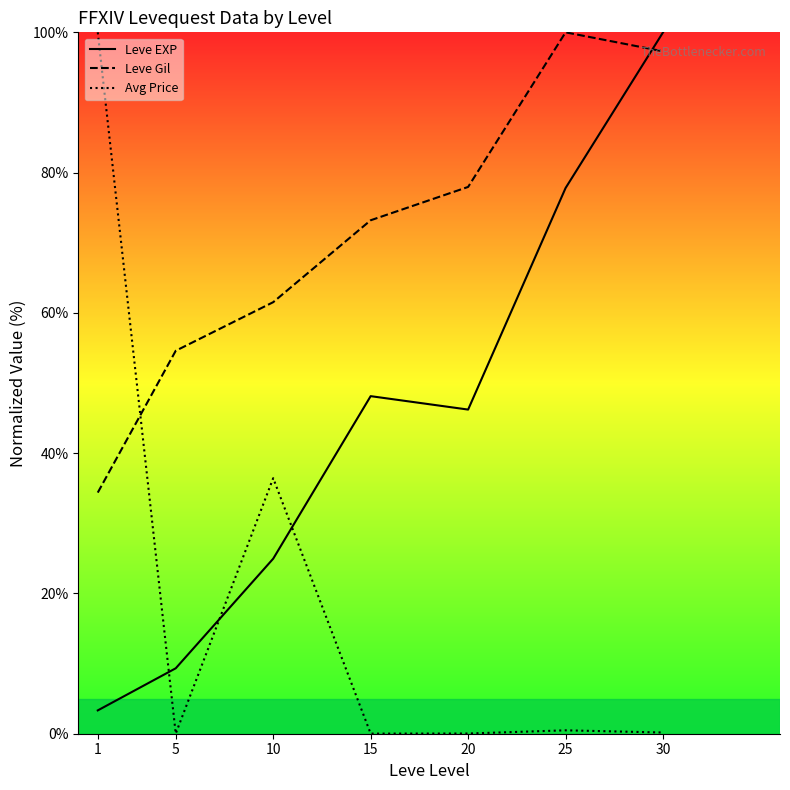

Rank the categories by Avg Price value from lowest to highest.

15, 5, 20, 30, 25, 10, 1